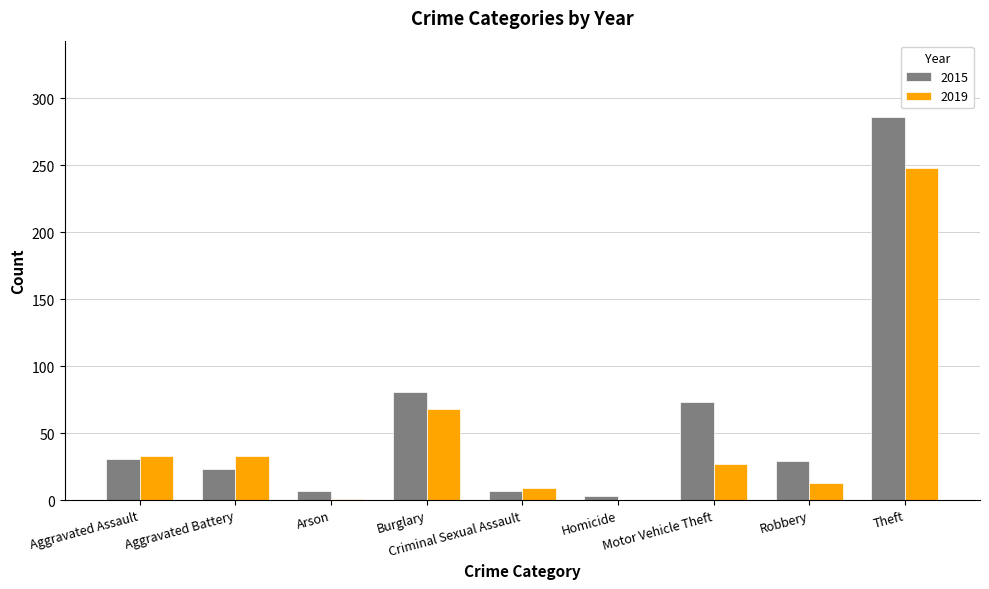

At which category is the sum across all series the highest?

Theft